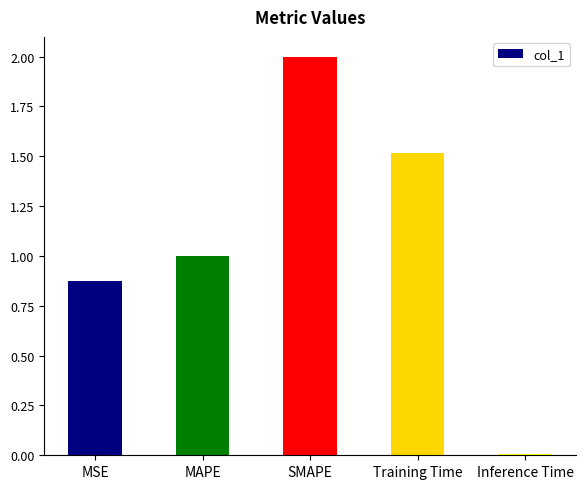

Count the number of data series in this chart.

1